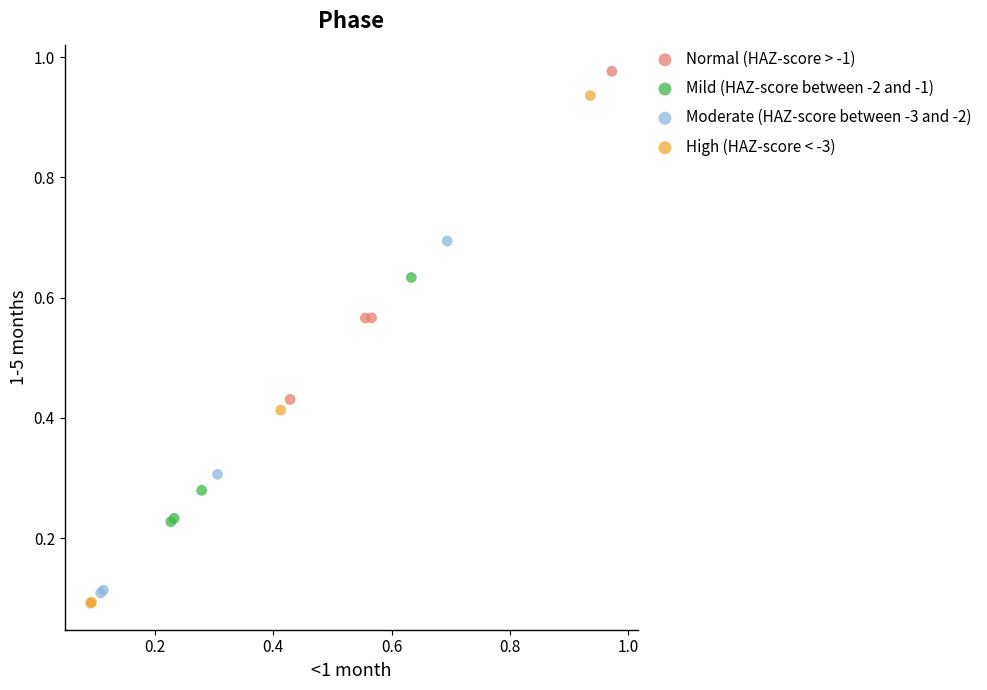

Which series reaches the maximum Y coordinate?

Normal (HAZ-score > -1)